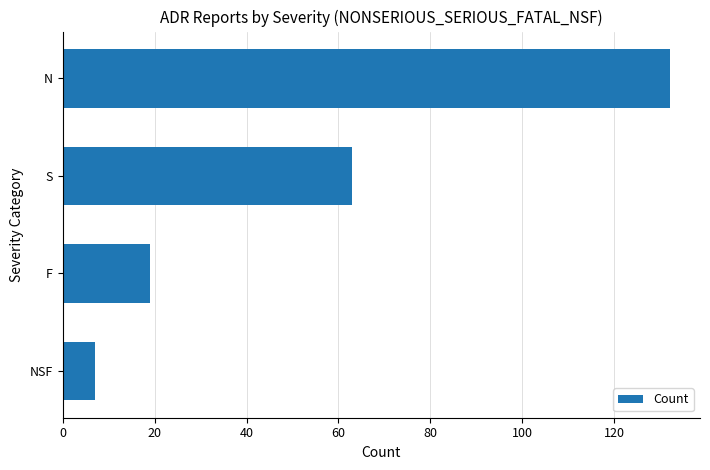

What is the greatest value displayed?

132